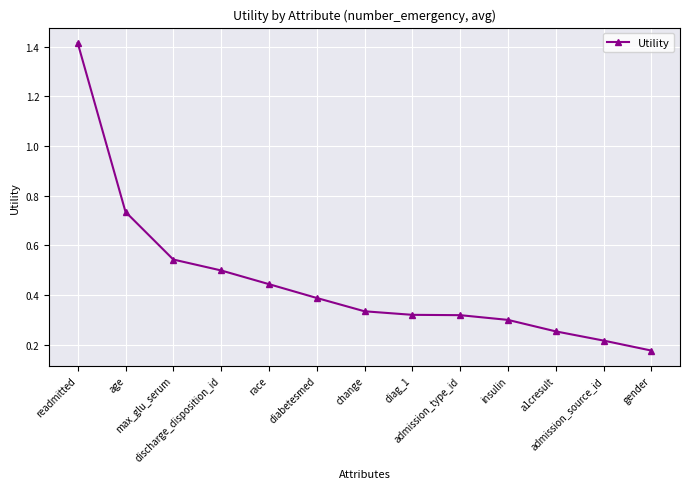

Count the values in the range 0 to 1.

12